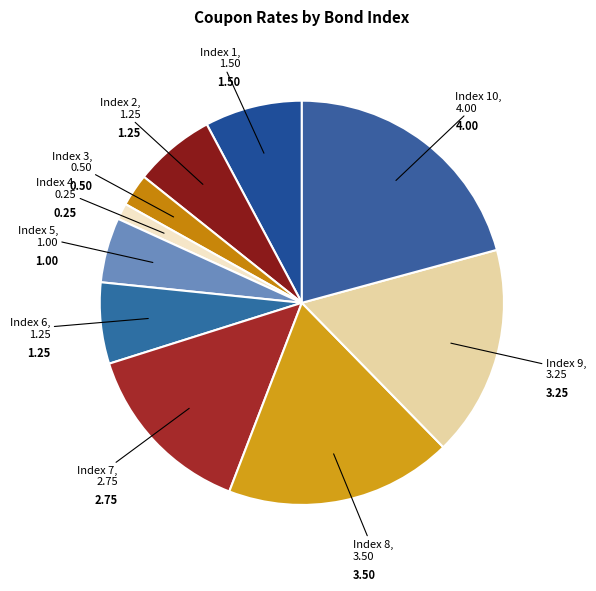

Which category has the biggest portion of the pie?

10 (4.0%)